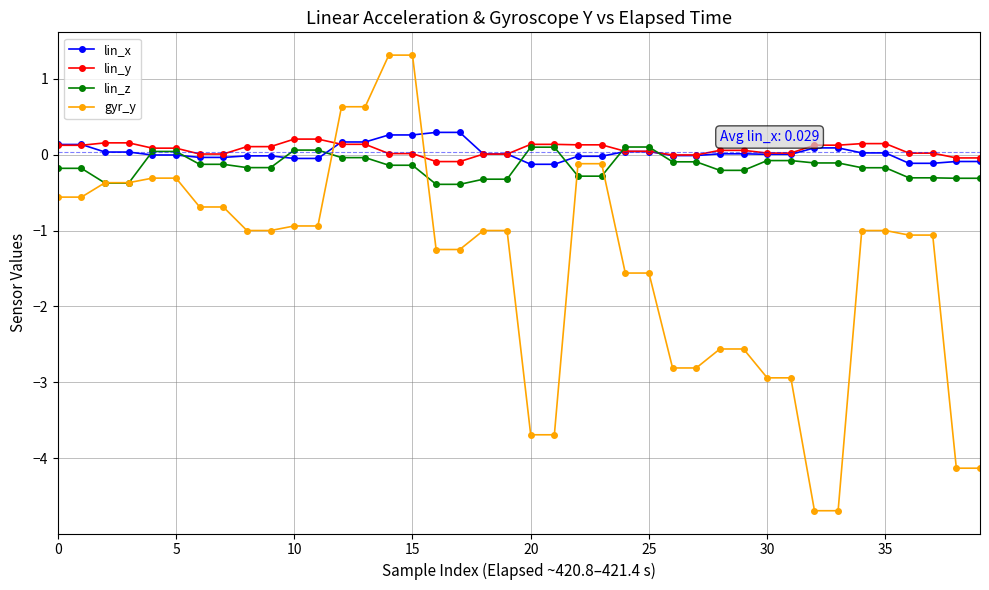

What is the difference between the second highest and minimum values in the lin_x series?

0.4